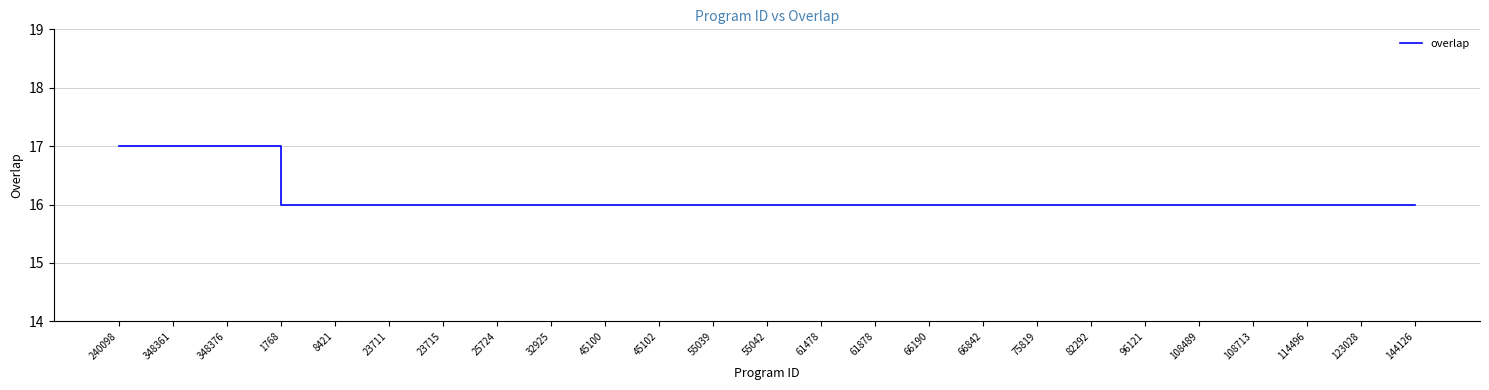

What position from the left is 108489?

21